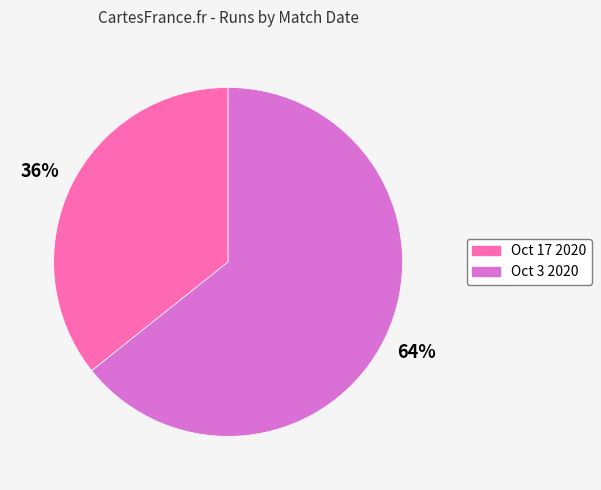

To the nearest percent, what is the average slice percentage?

50%